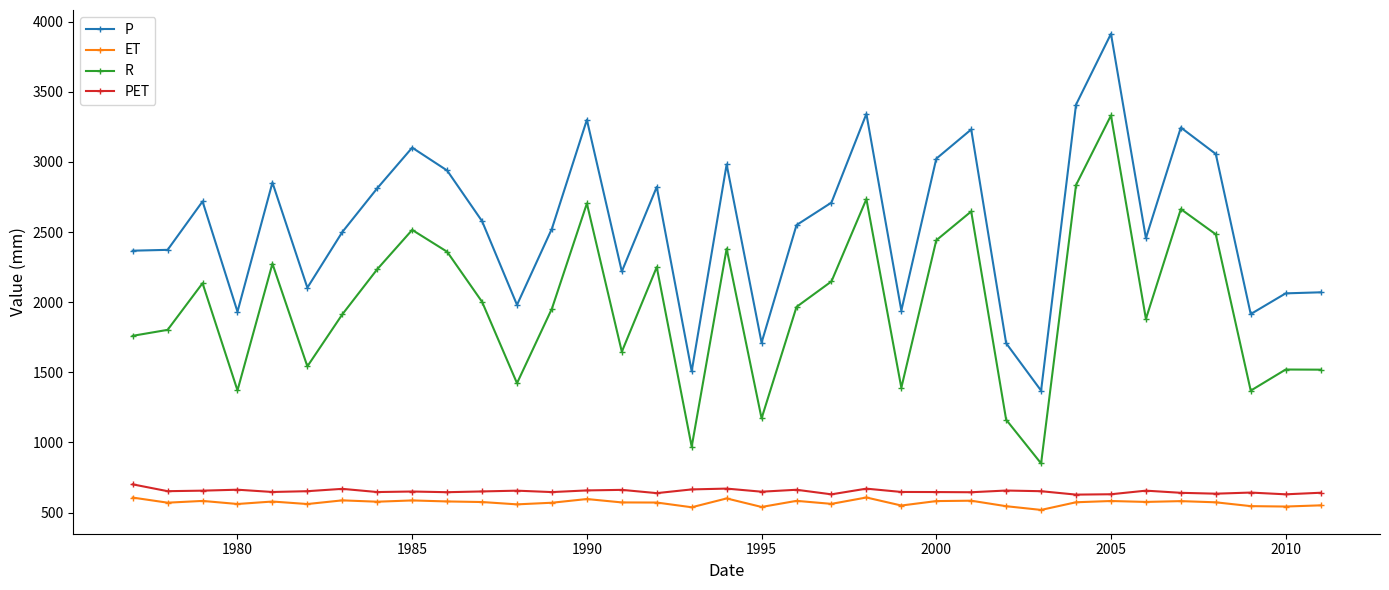

True or false: R and PET intersect in this chart.

False